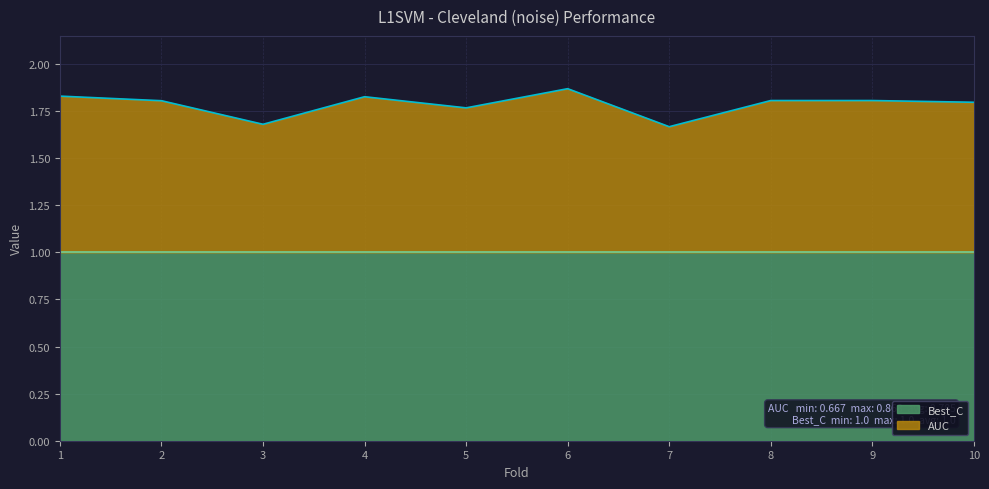

The chart shows a value of 2.7 at 3. True or false?

False